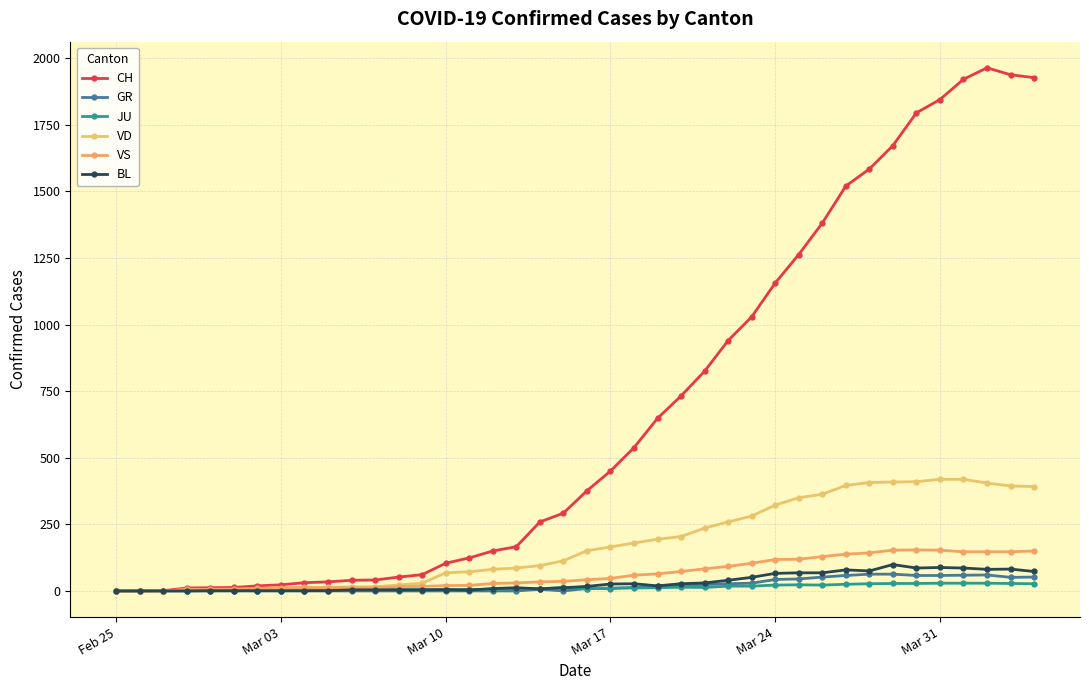

True or false: VD and BL intersect in this chart.

False